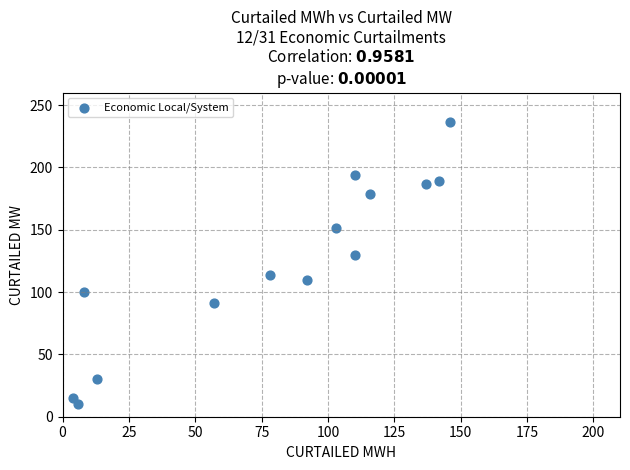

What is the range of X values (max minus min)?

142